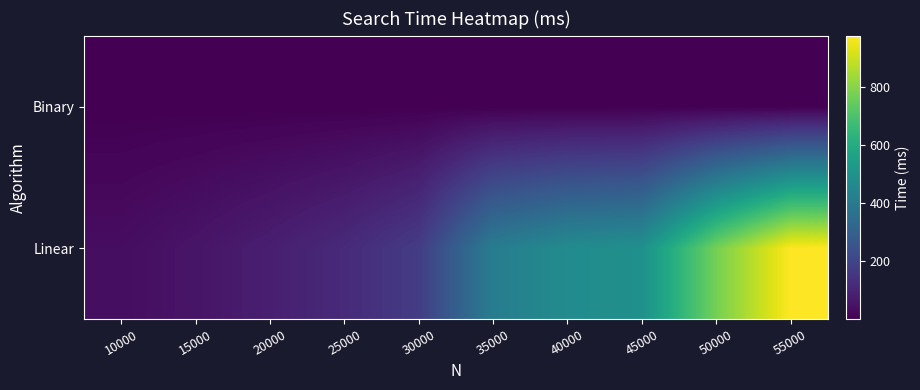

Reading right to left, transcribe all the data shown in this chart.

Linear: 55000=974.9	50000=770.8	45000=490.1	40000=470.0	35000=409.9	30000=172.6	25000=116.3	20000=82.5	15000=55.3	10000=34.9
Binary: 55000=0.2	50000=0.2	45000=0.2	40000=0.2	35000=0.2	30000=0.2	25000=0.2	20000=0.2	15000=0.2	10000=0.2